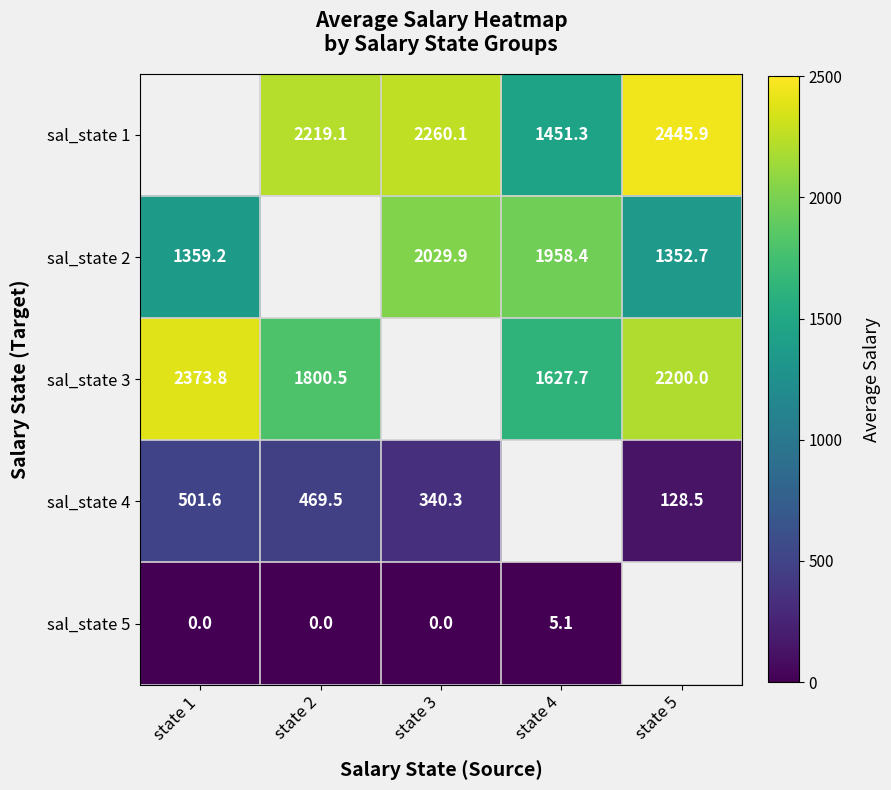

What is the spread (max minus min) of values at state 2?

2219.1